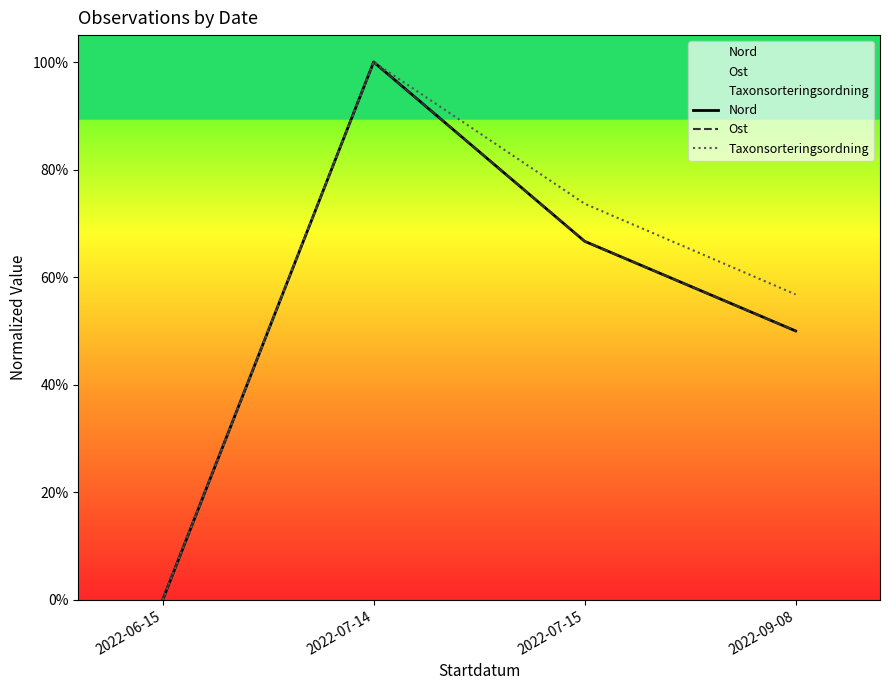

Rank the series by their maximum value, from highest to lowest.

Nord, Ost, Taxonsorteringsordning